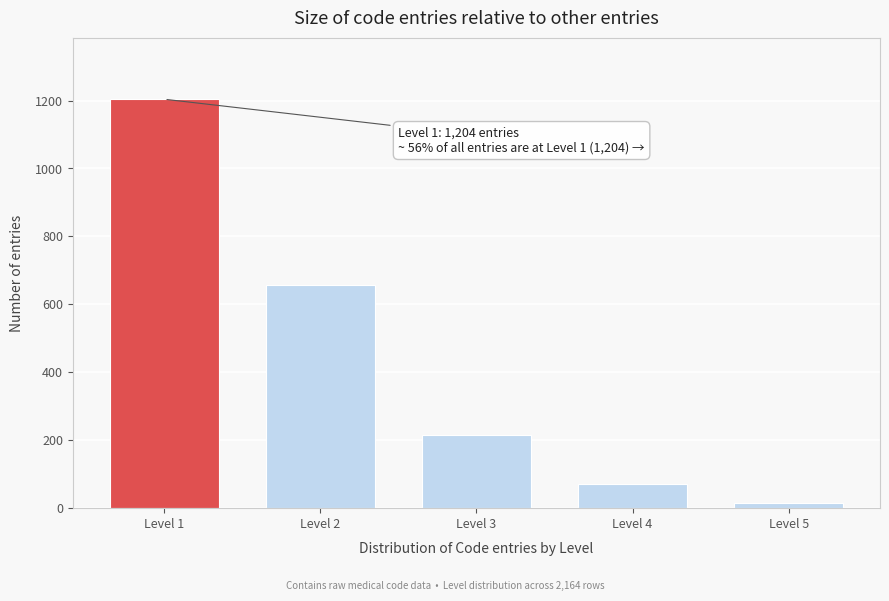

Reading right to left, transcribe all the data shown in this chart.

Level 5=15	Level 4=72	Level 3=215	Level 2=658	Level 1=1204